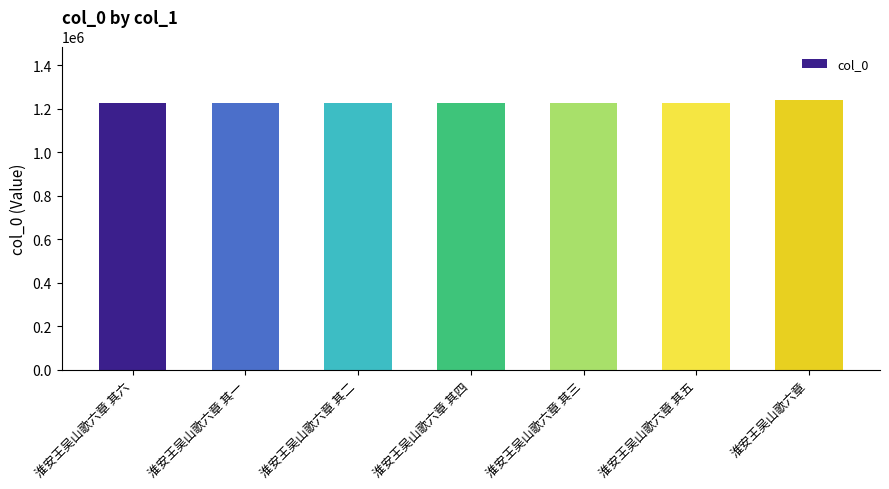

What is the greatest value displayed?

1237503